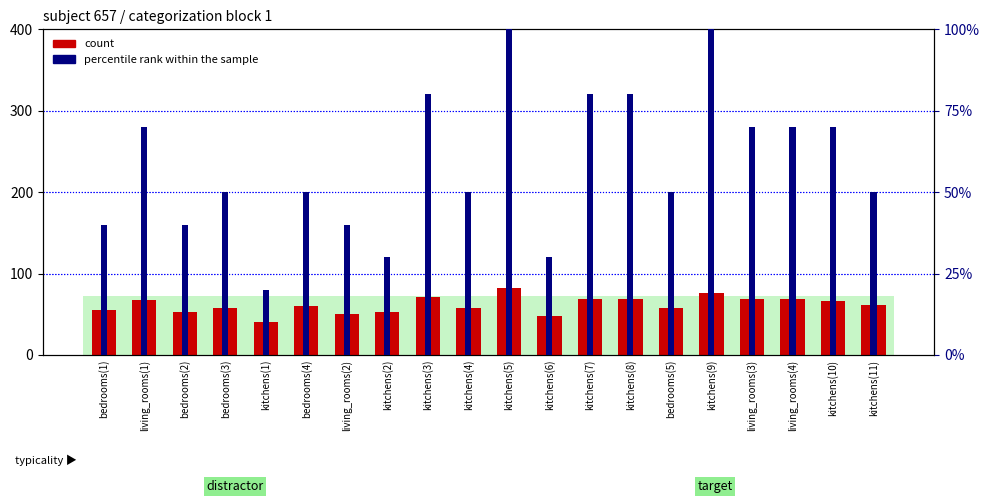

Reading left to right, list all the values displayed in this chart.

54.9	68.0	53.2	58.2	40.0	60.0	49.8	52.6	71.4	58.3	82.7	47.8	69.1	68.2	58.2	76.3	69.0	68.5	65.8	61.1